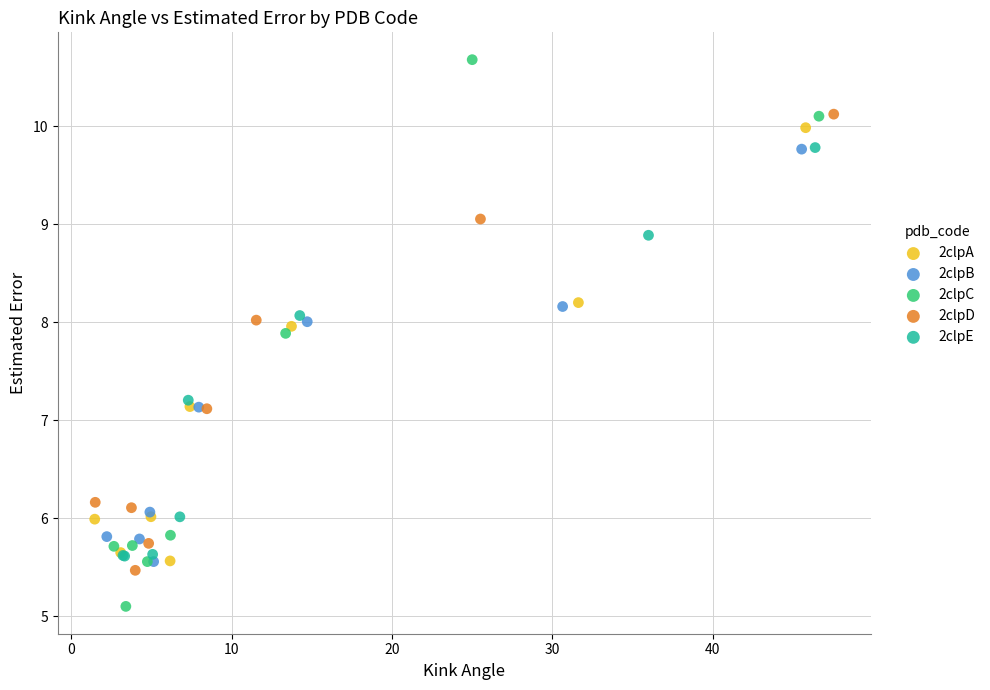

Which series has the largest Y range (max minus min)?

2clpC